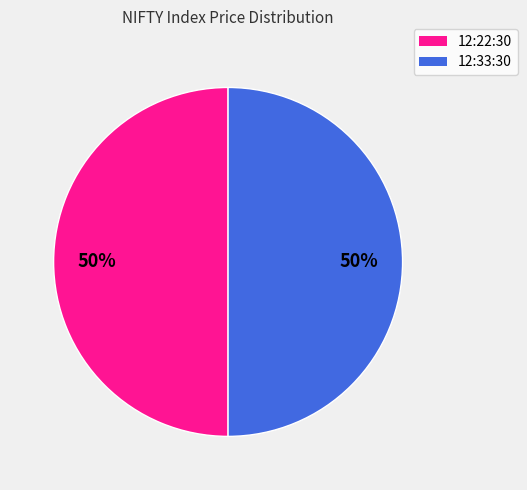

Do 12:22:30 and 12:33:30 together represent more than half of the pie?

Yes